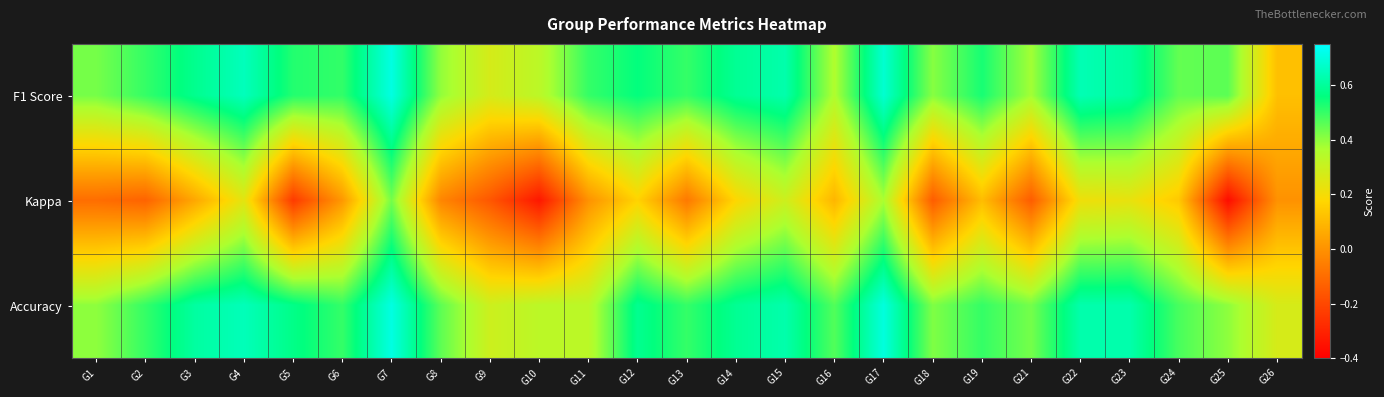

Which series has the widest spread of values?

Kappa